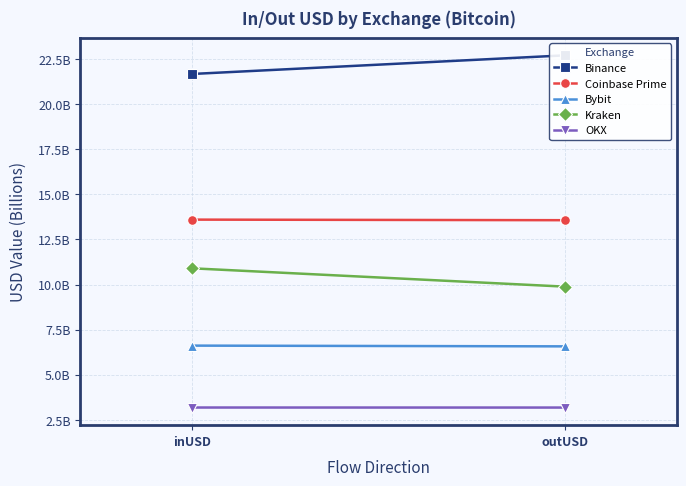

What is the difference between the maximum and minimum values in the Binance series?

1.0